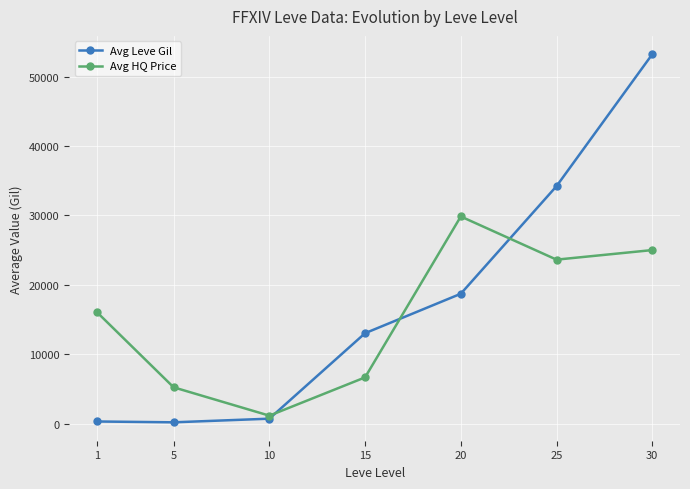

Which series has the largest total across all categories?

Avg Leve Gil